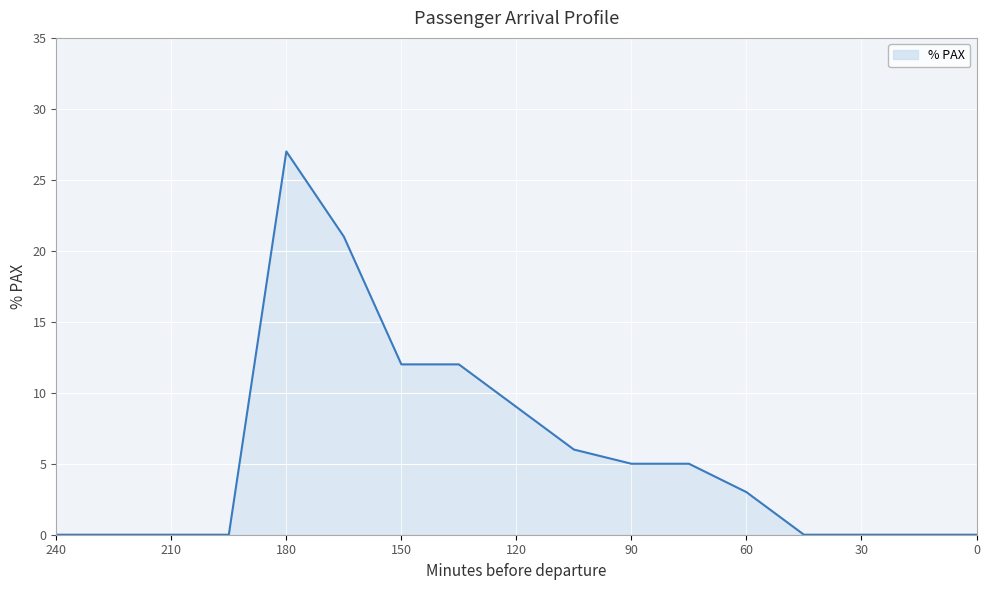

True or false: the data has more than 1 interior local peaks.

False